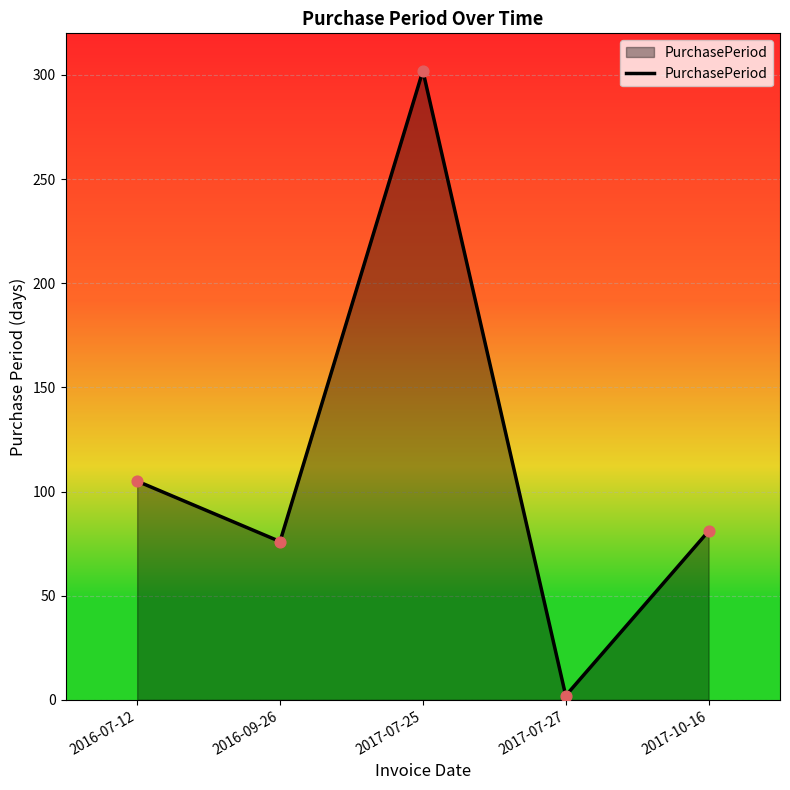

Between 2017-07-27 and 2017-10-16, which is larger?

2017-10-16